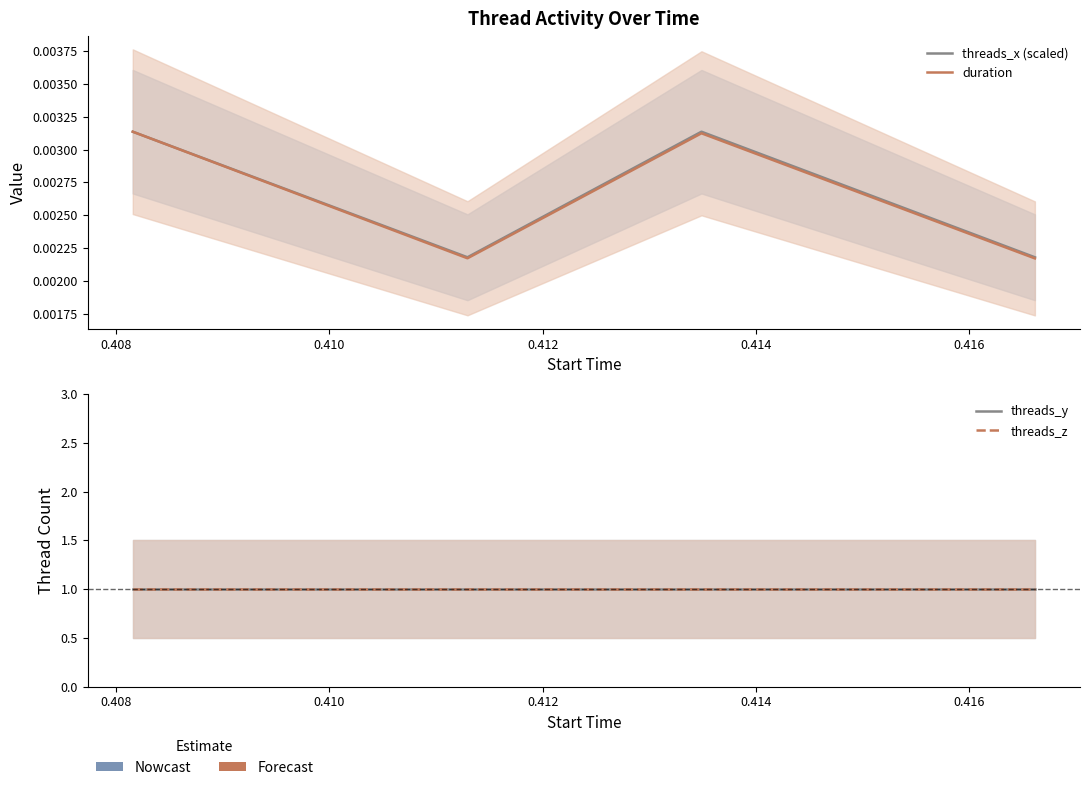

True or false: threads_y and duration cross at least once.

False